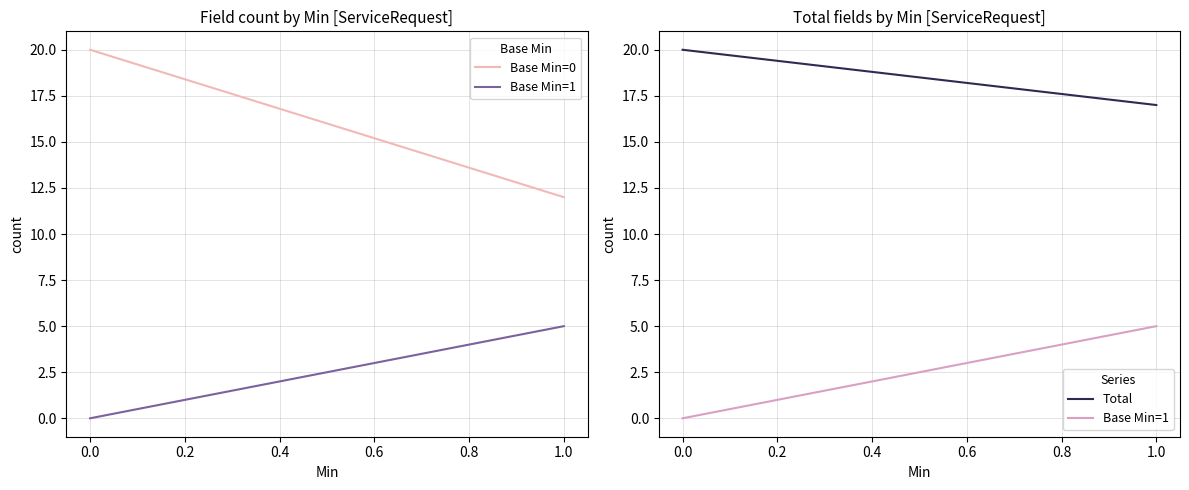

Which series has the largest total across all categories?

Total